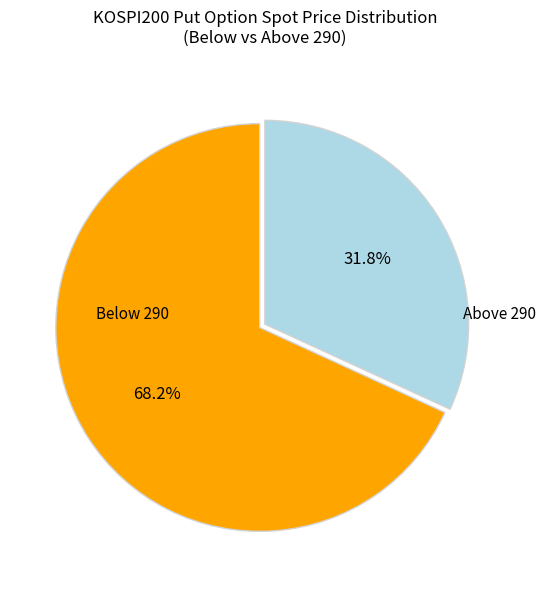

What percentage do Above 290 and Below 290 together represent?

100.0%